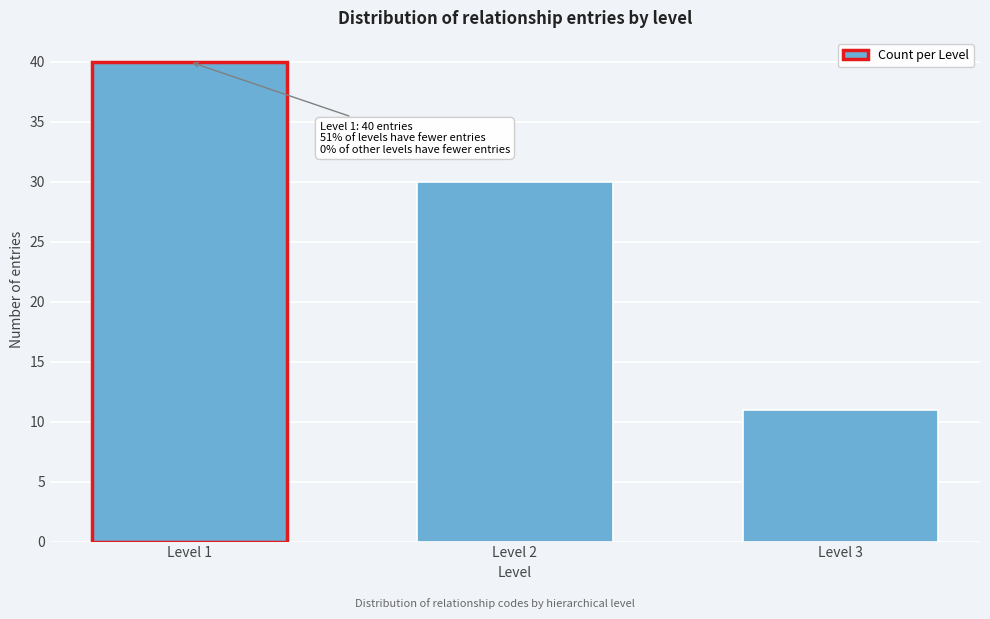

Reading right to left, extract all data points from this chart.

11	30	40